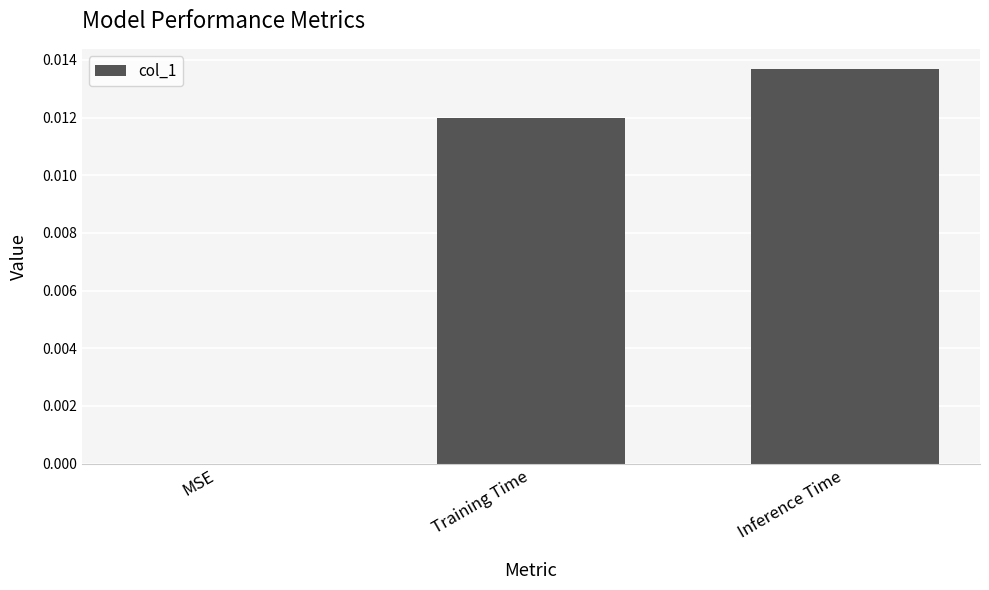

How many values are above zero?

2